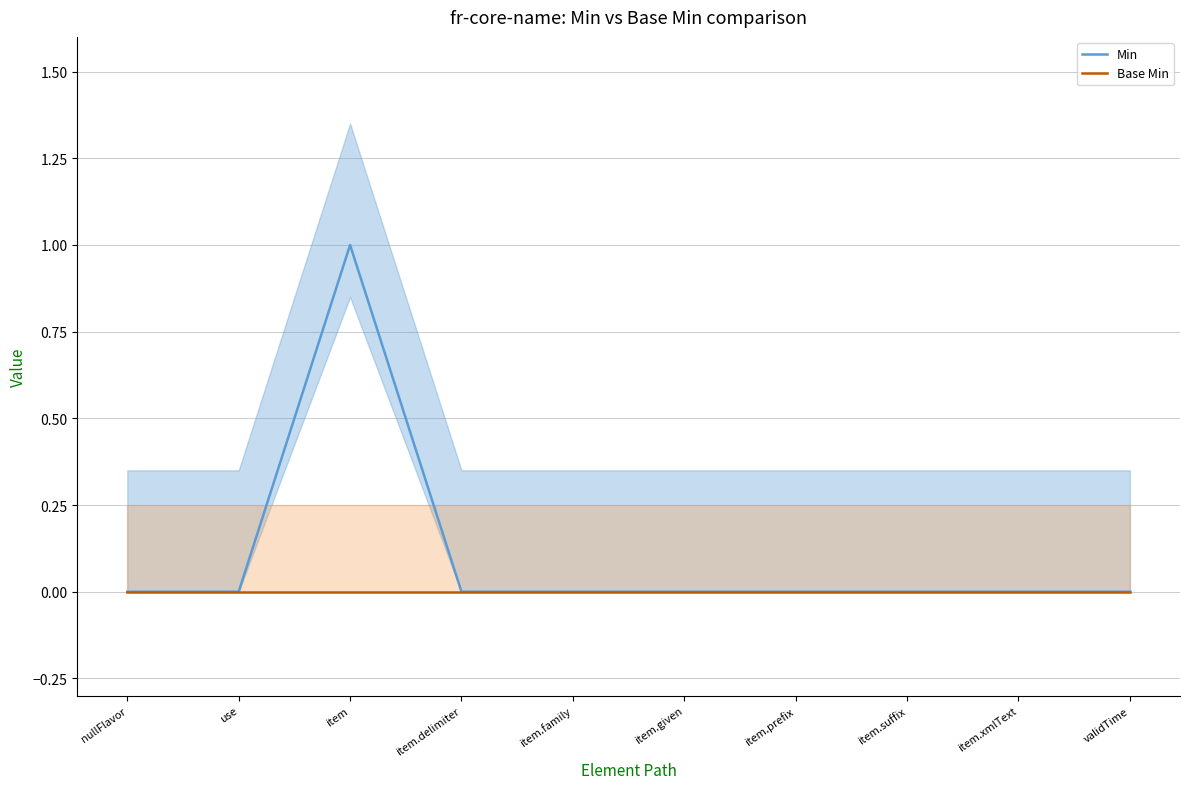

Rank the series by their maximum value, from lowest to highest.

Base Min, Min